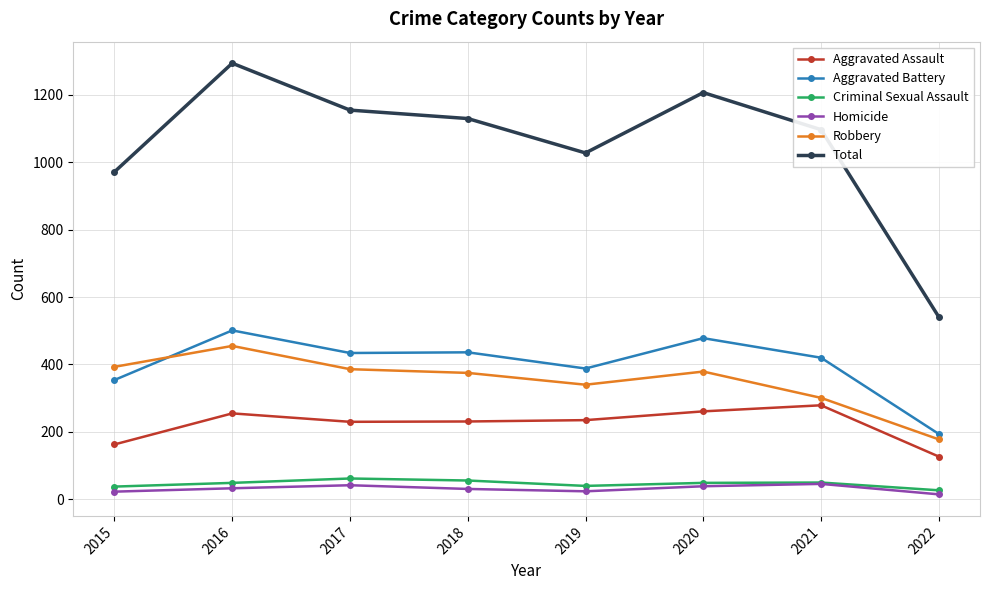

What are all the series names shown in the legend?

Aggravated Assault, Aggravated Battery, Criminal Sexual Assault, Homicide, Robbery, Total